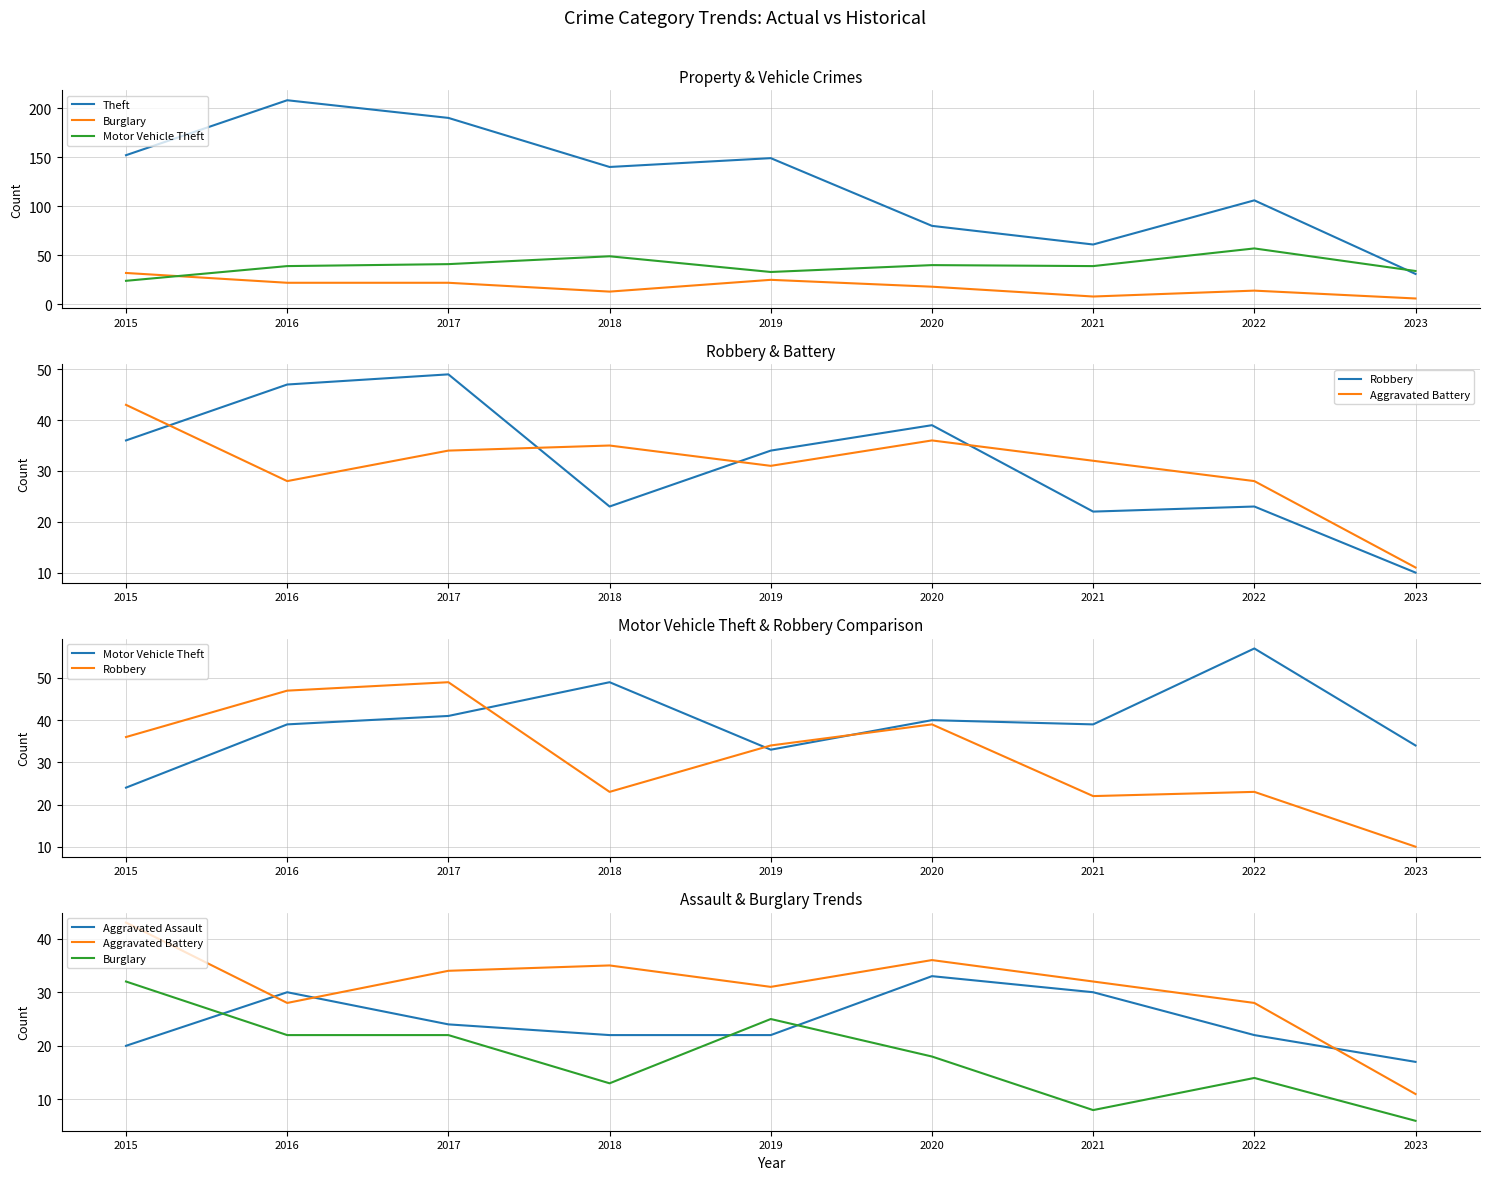

Reading left to right, what are all the values shown in this chart?

Theft: 152	208	190	140	149	80	61	106	31
Burglary: 32	22	22	13	25	18	8	14	6
Motor Vehicle Theft: 24	39	41	49	33	40	39	57	34
Robbery: 36	47	49	23	34	39	22	23	10
Aggravated Battery: 43	28	34	35	31	36	32	28	11
Aggravated Assault: 20	30	24	22	22	33	30	22	17